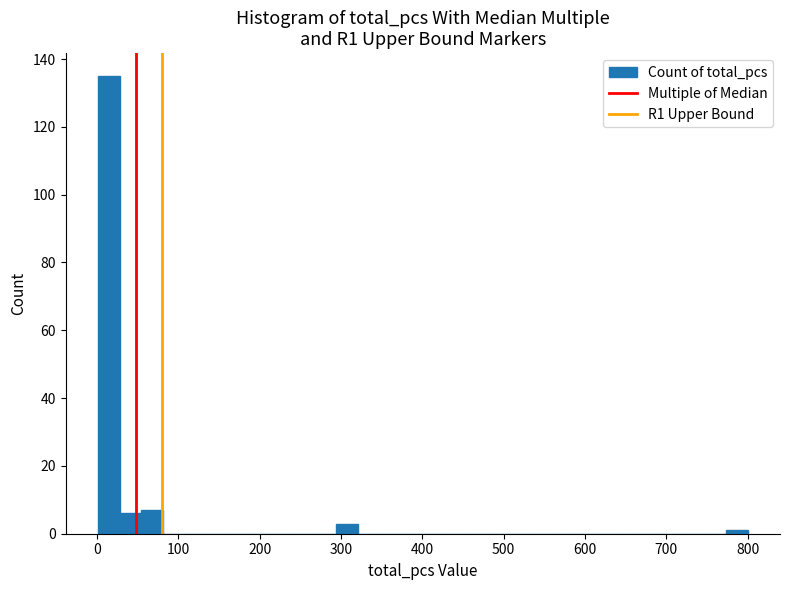

Read against the x-axis, roughly where is the centre of the tallest bar?

10